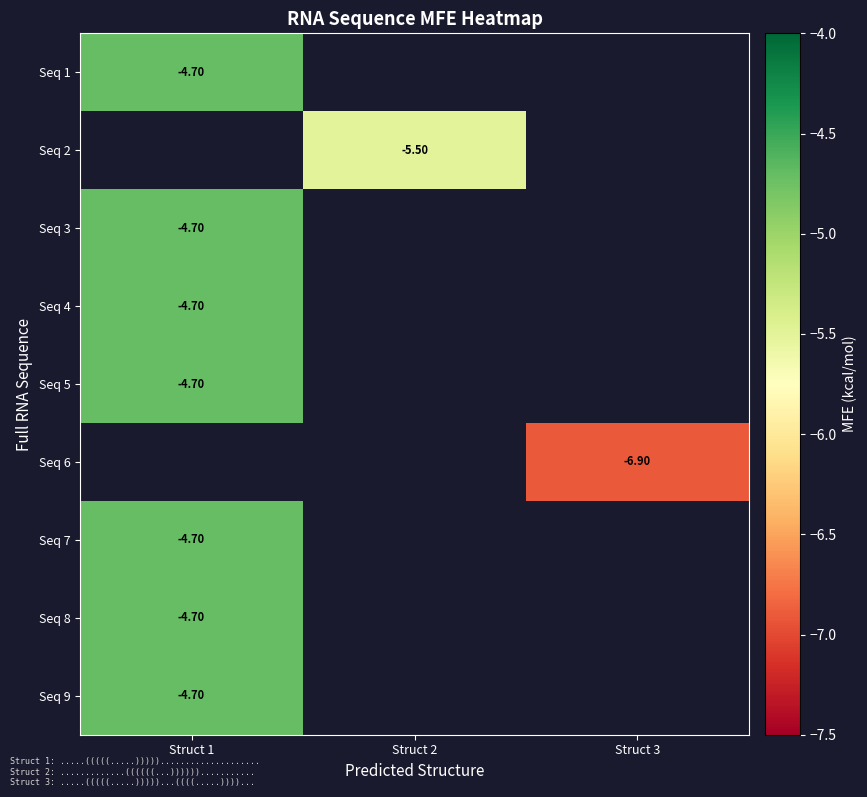

At how many categories does at least one series exceed -6?

2